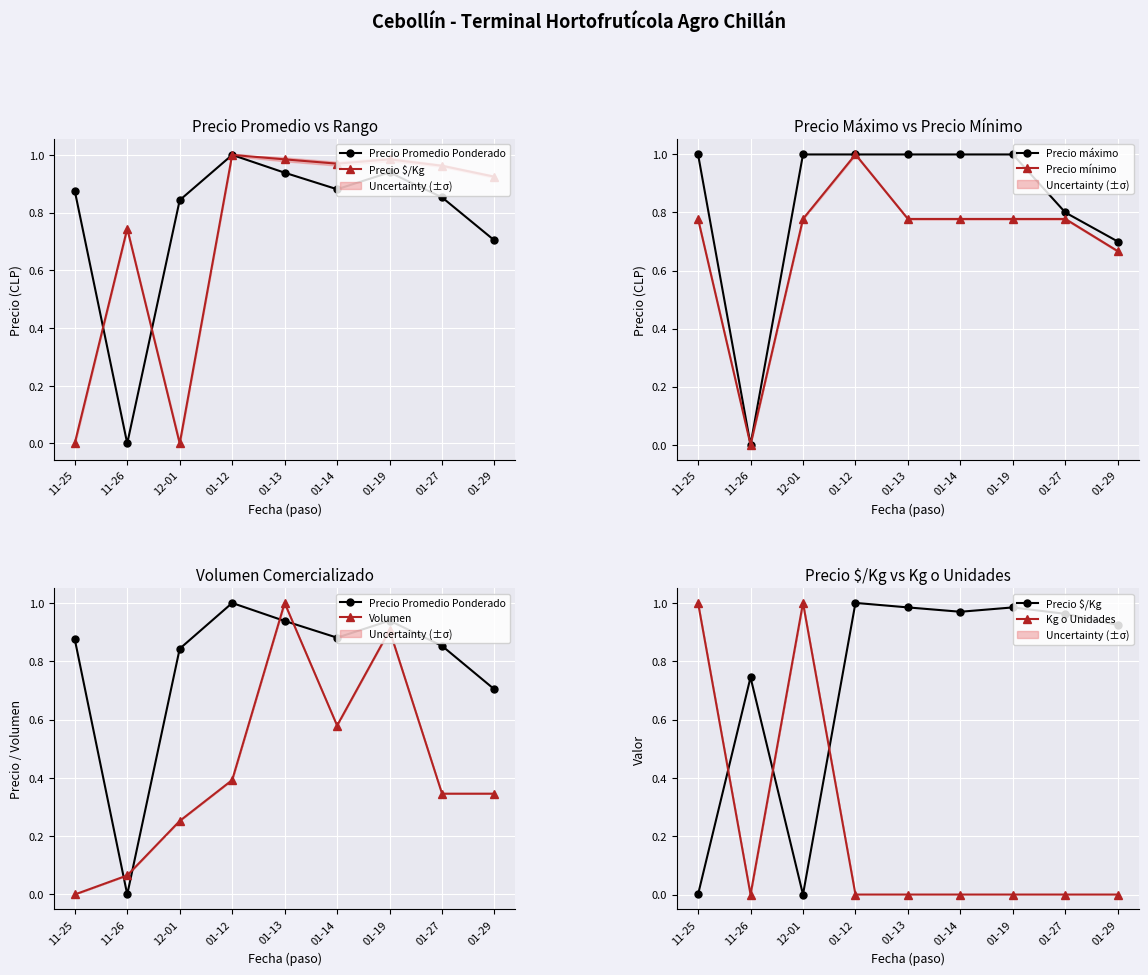

Between 01-12 and 01-13, which is larger?

01-12